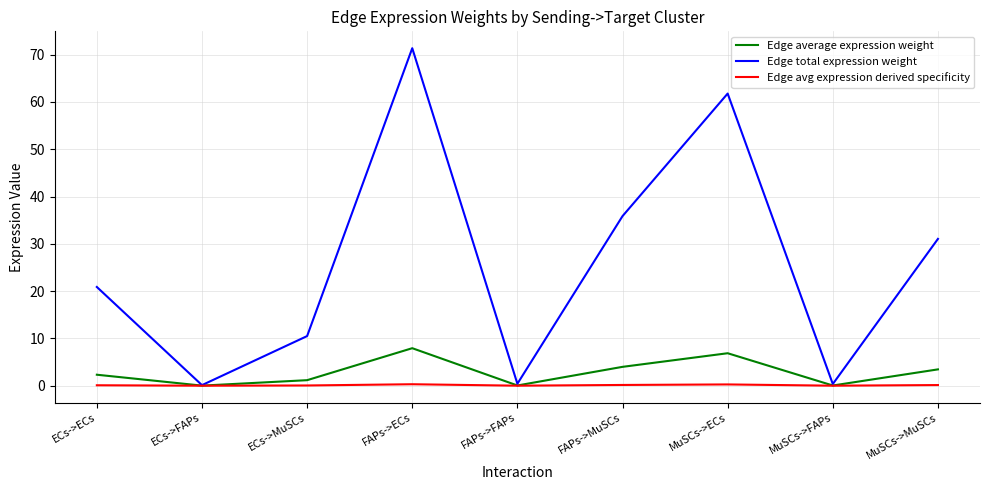

True or false: Edge total expression weight has more than 1 points higher than both neighbors.

True